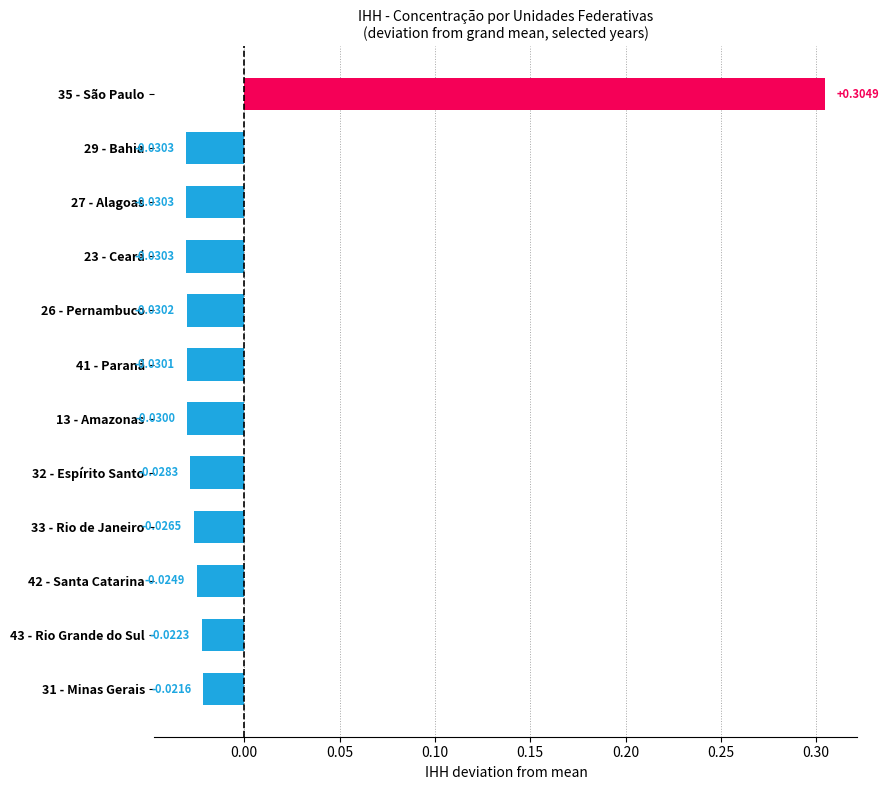

Which has a higher value, 29 - Bahia or 26 - Pernambuco?

26 - Pernambuco